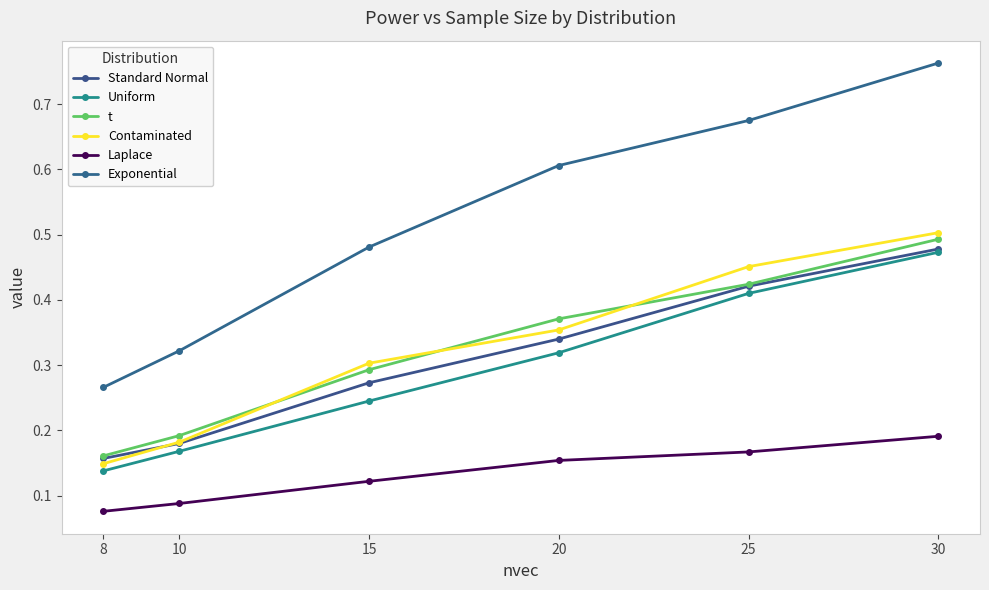

How many lines are shown in the chart?

6